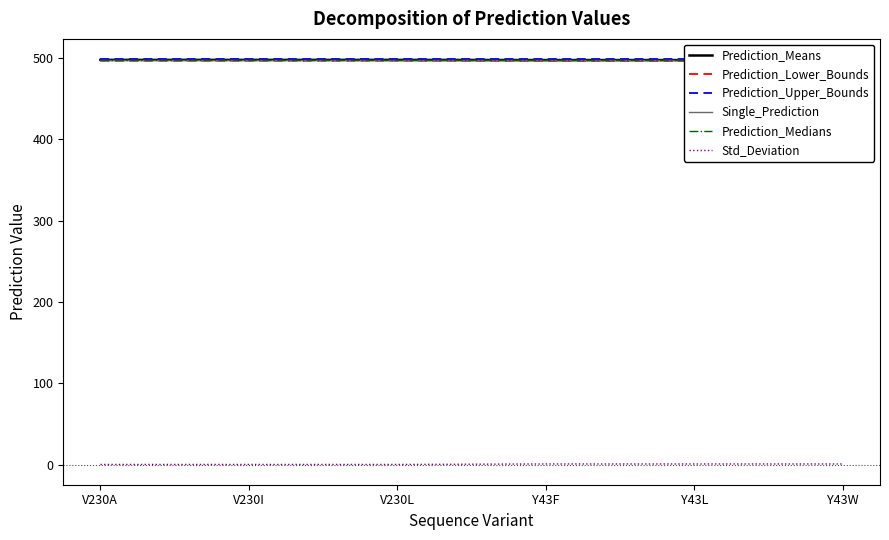

Reading left to right, transcribe all the data shown in this chart.

Prediction_Means: 497.2	497.2	497.2	497.0	497.0	497.0
Prediction_Lower_Bounds: 496.2	496.2	496.2	496.0	496.0	496.0
Prediction_Upper_Bounds: 498.1	498.1	498.1	498.1	498.1	498.1
Single_Prediction: 496.9	496.9	496.9	496.9	496.9	496.9
Prediction_Medians: 497.2	497.2	497.2	497.2	497.2	497.2
Std_Deviation: 0.5	0.5	0.5	1.1	1.1	1.1